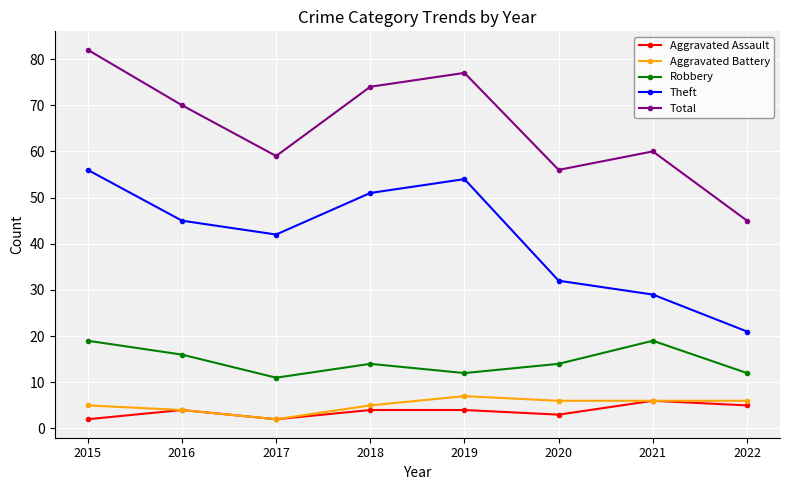

At which label is Total closest to 63?

2021